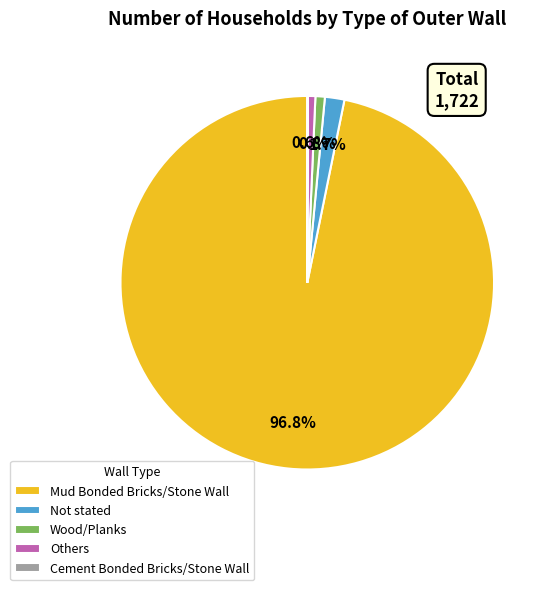

Which has a higher value, Wood/Planks or Mud Bonded Bricks/Stone Wall?

Mud Bonded Bricks/Stone Wall